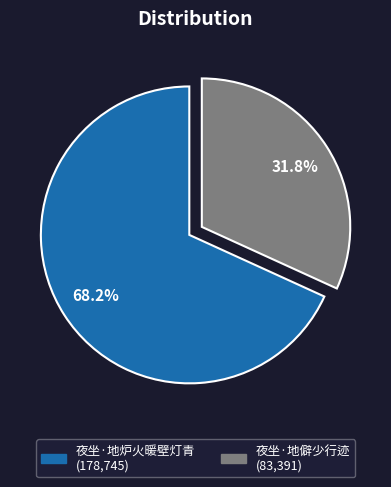

To the nearest percent, what is the difference between the largest and smallest slice percentages?

36%